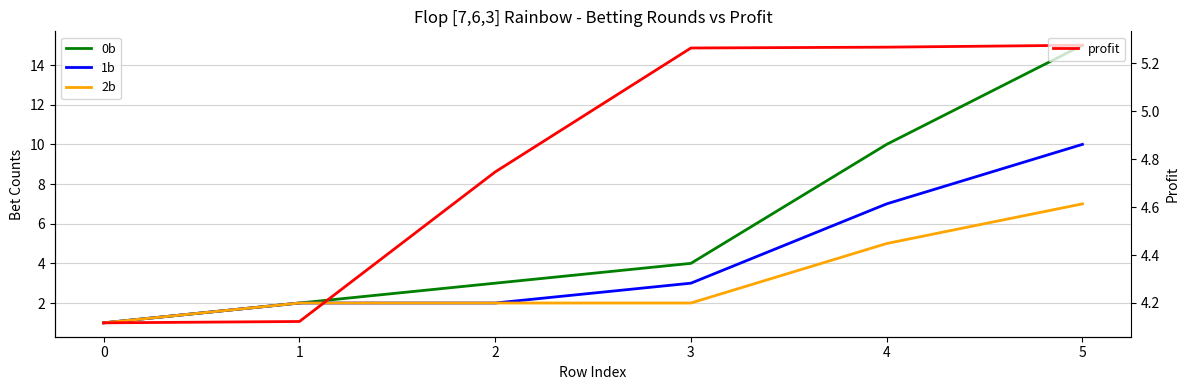

Rank the series by their average value, from highest to lowest.

0b, profit, 1b, 2b